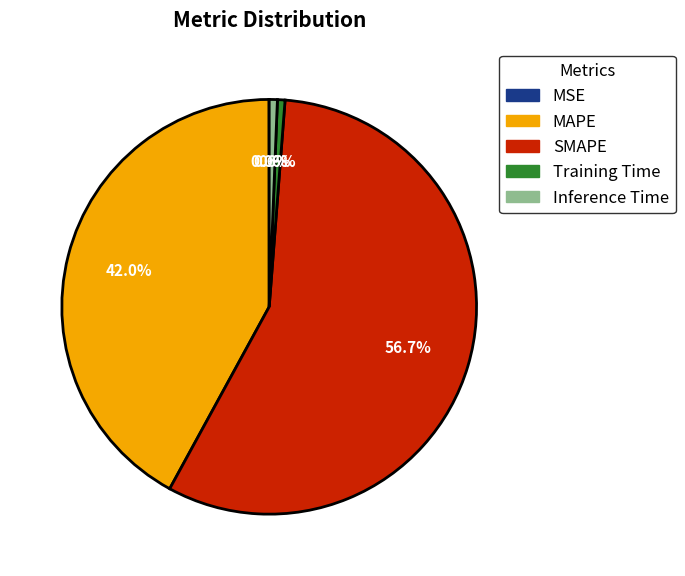

Which slice represents more than half of the pie?

SMAPE